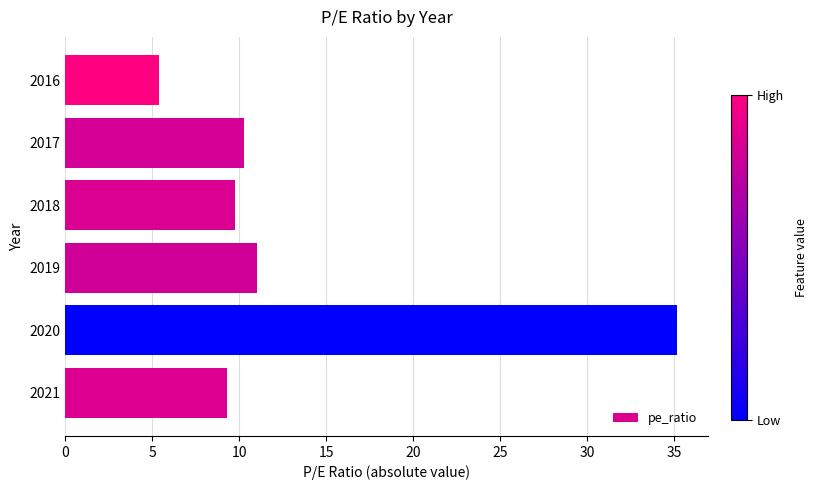

Read the value at 2019.

11.0